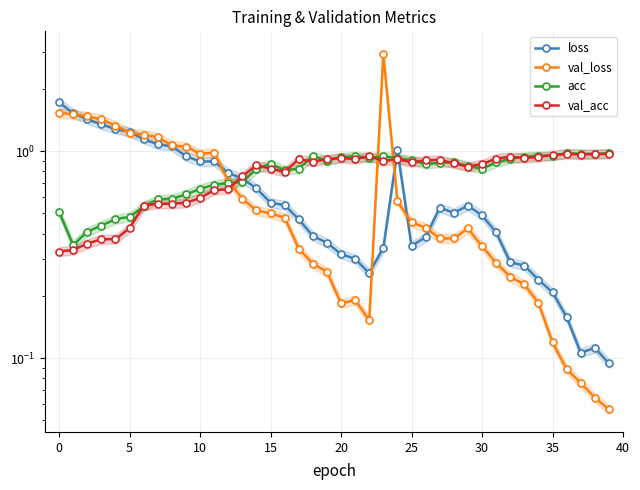

At how many categories does at least one series exceed 0?

40